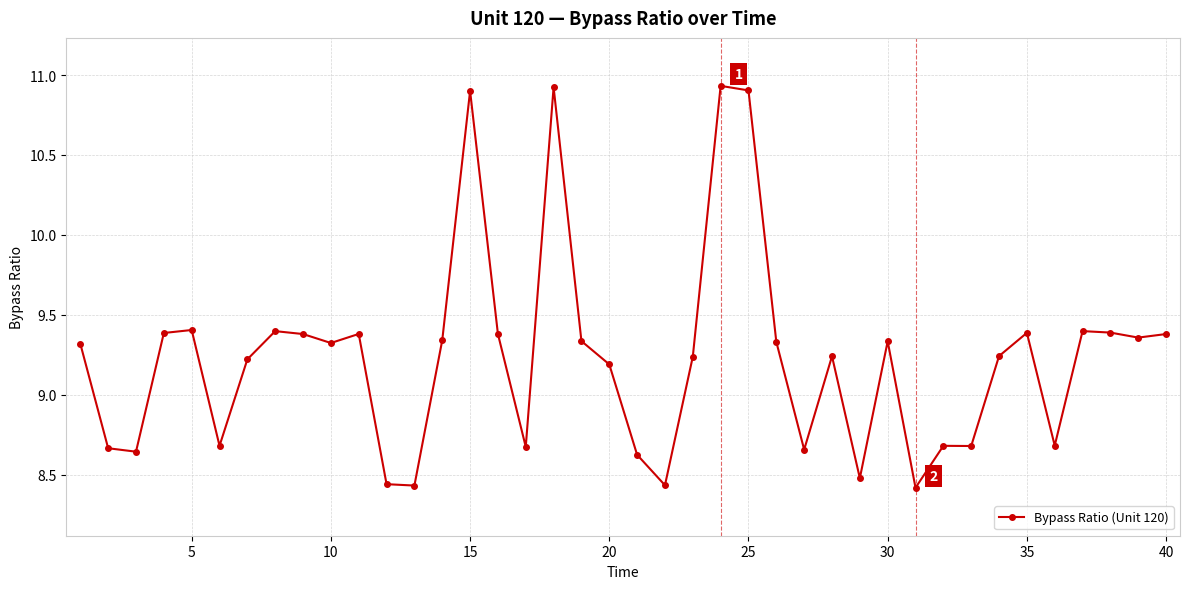

What is the difference between the maximum and minimum values?

2.5